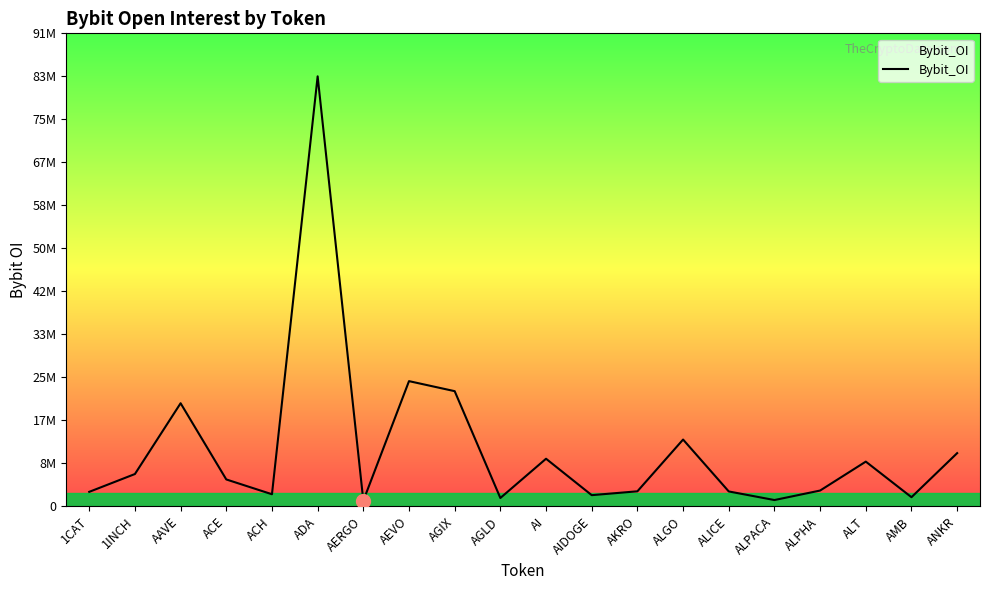

Reading right to left, what are all the values shown in this chart?

10292678	1771745	8653000	3059333	1220248	2884210	12920936	2911207	2165148	9210004	1618749	22279107	24218351	1085287	83170927	2341745	5204686	19944778	6252528	2806754